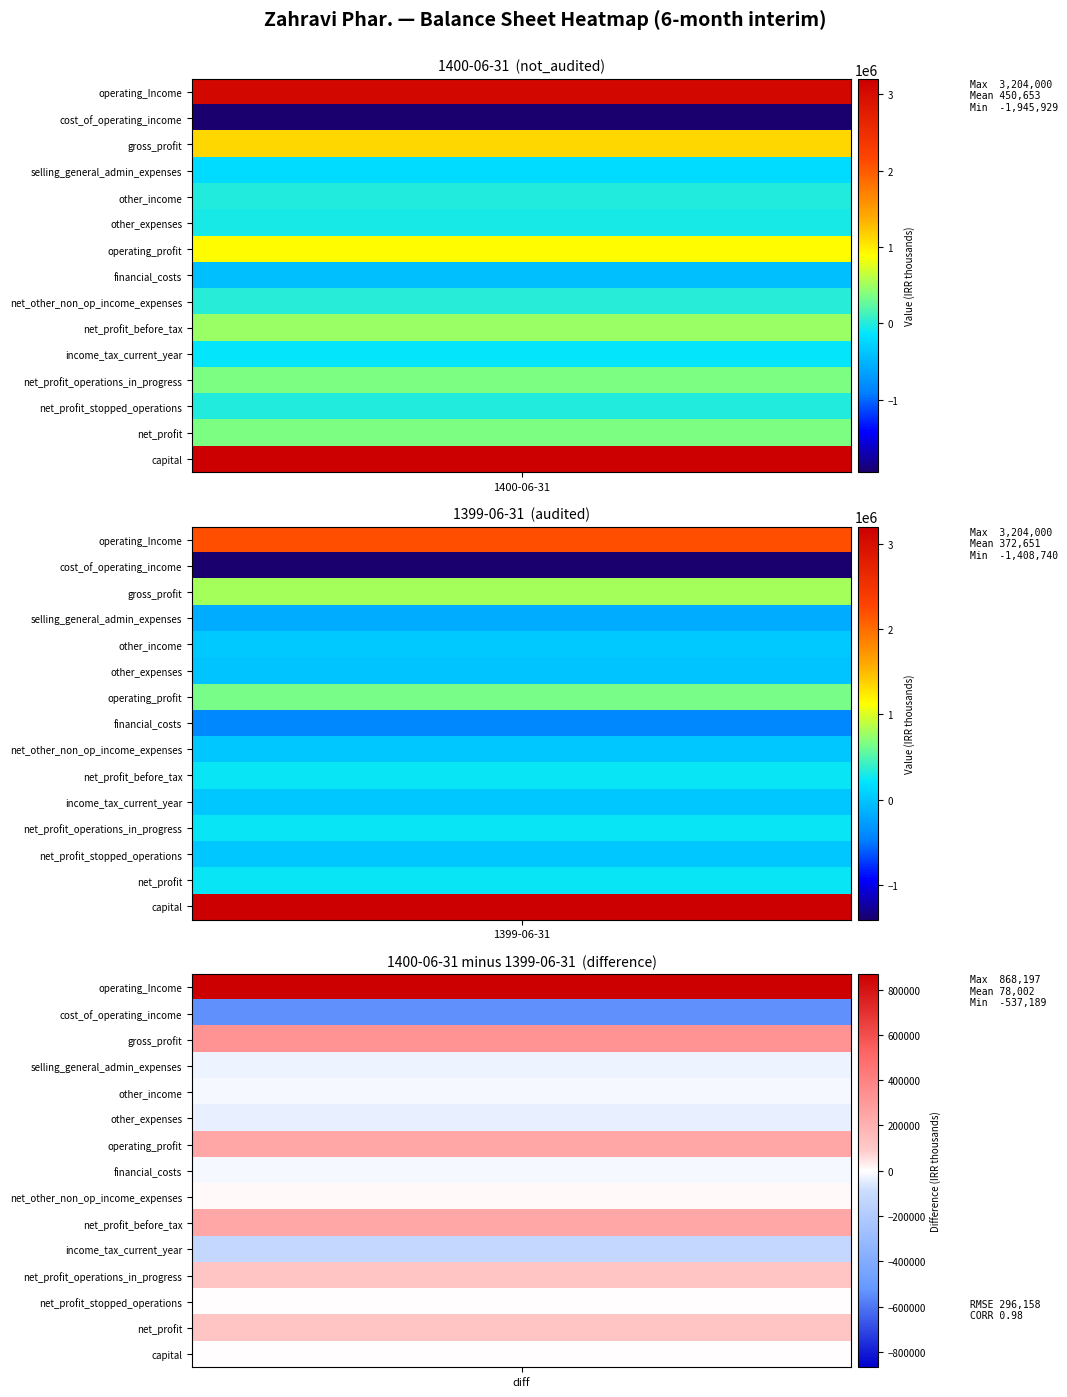

What is the greatest value displayed?

3204000